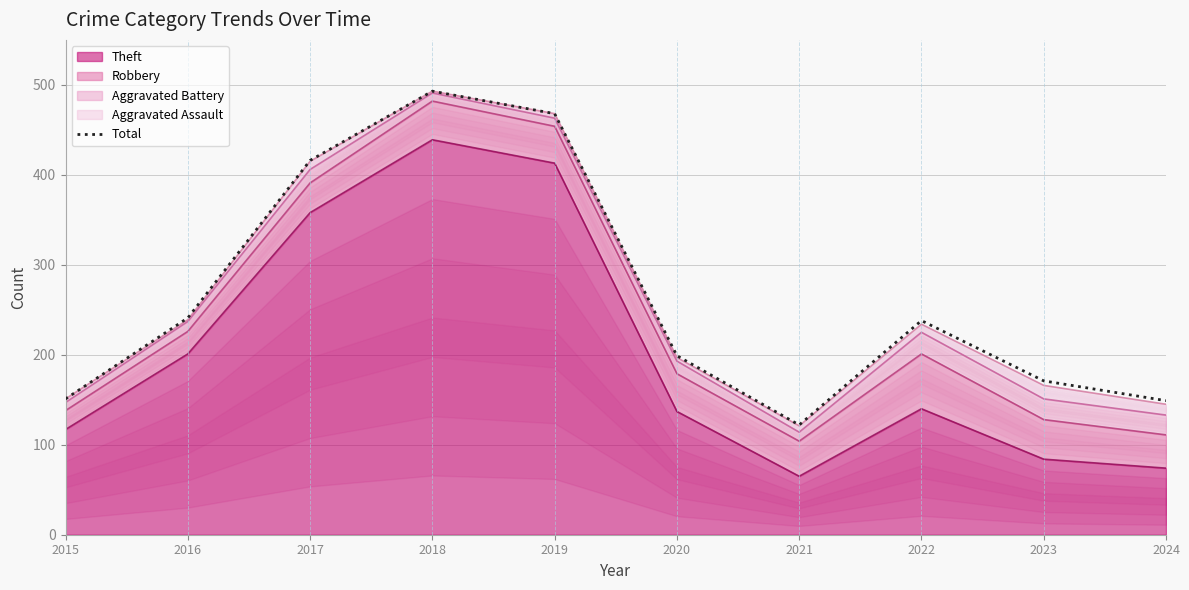

What value does the data have at 2019, to the nearest 10?

470